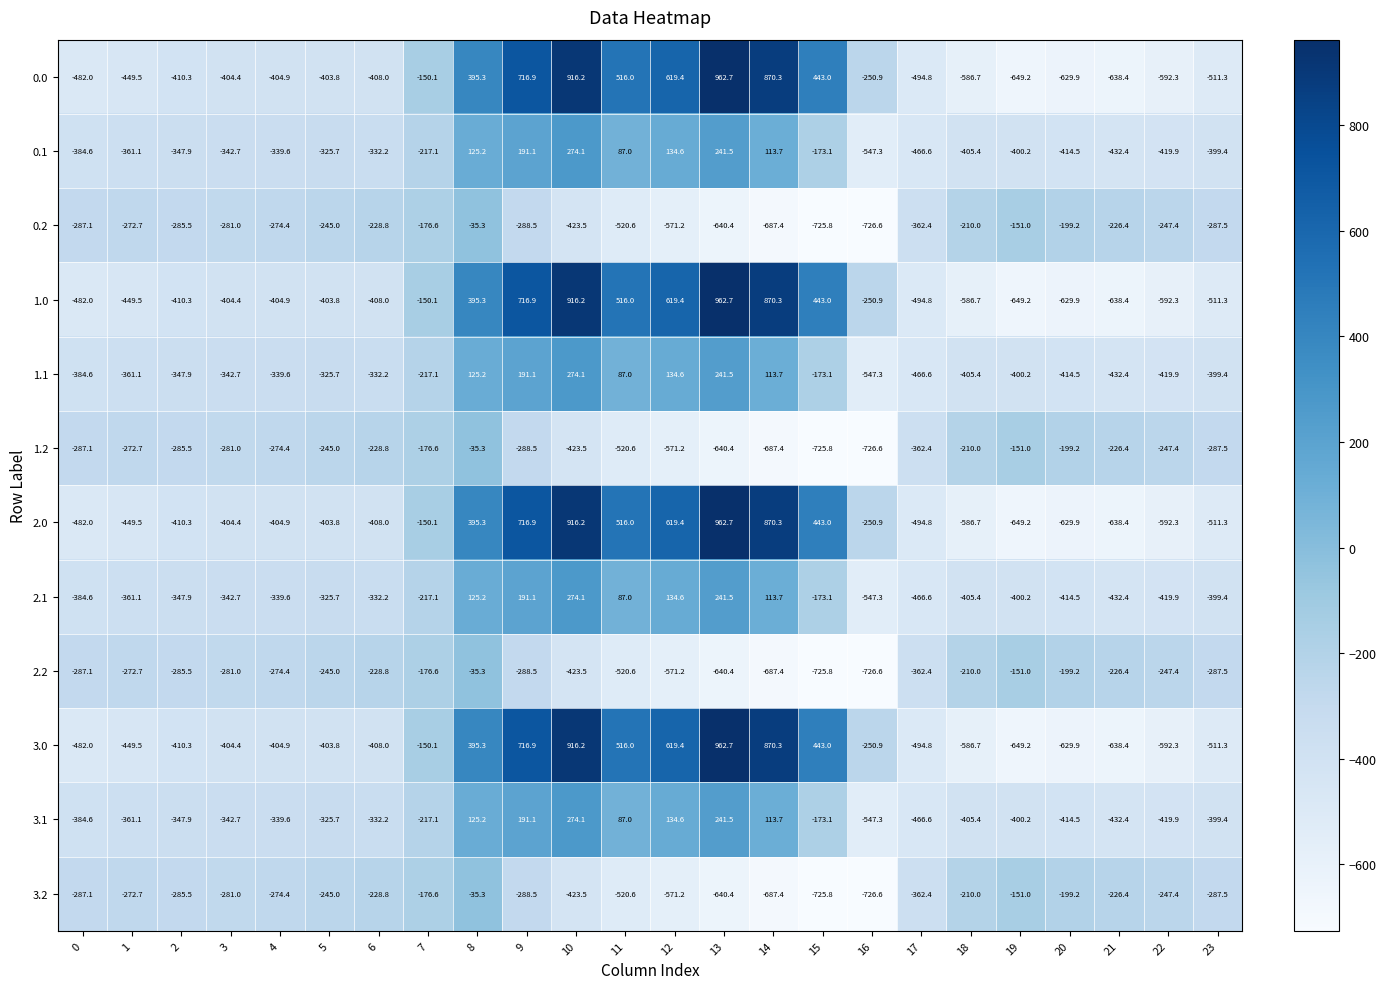

Which category has the highest value in the 3.0 series?

13